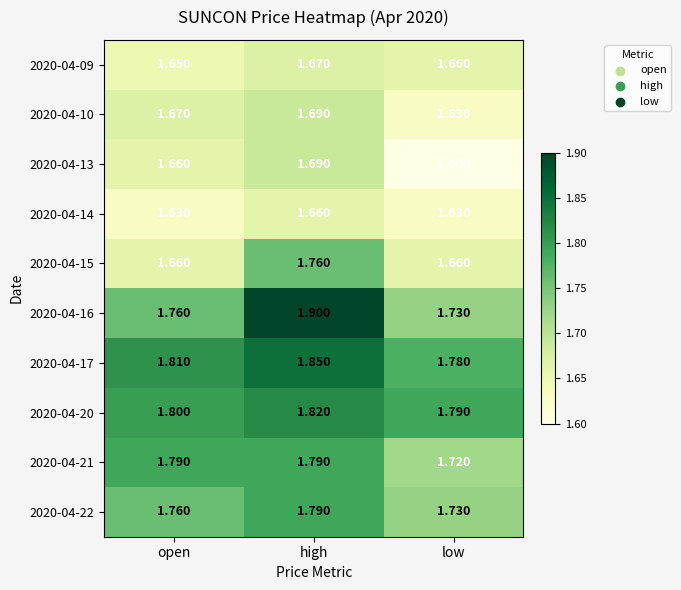

At which category is the sum across all series the highest?

high